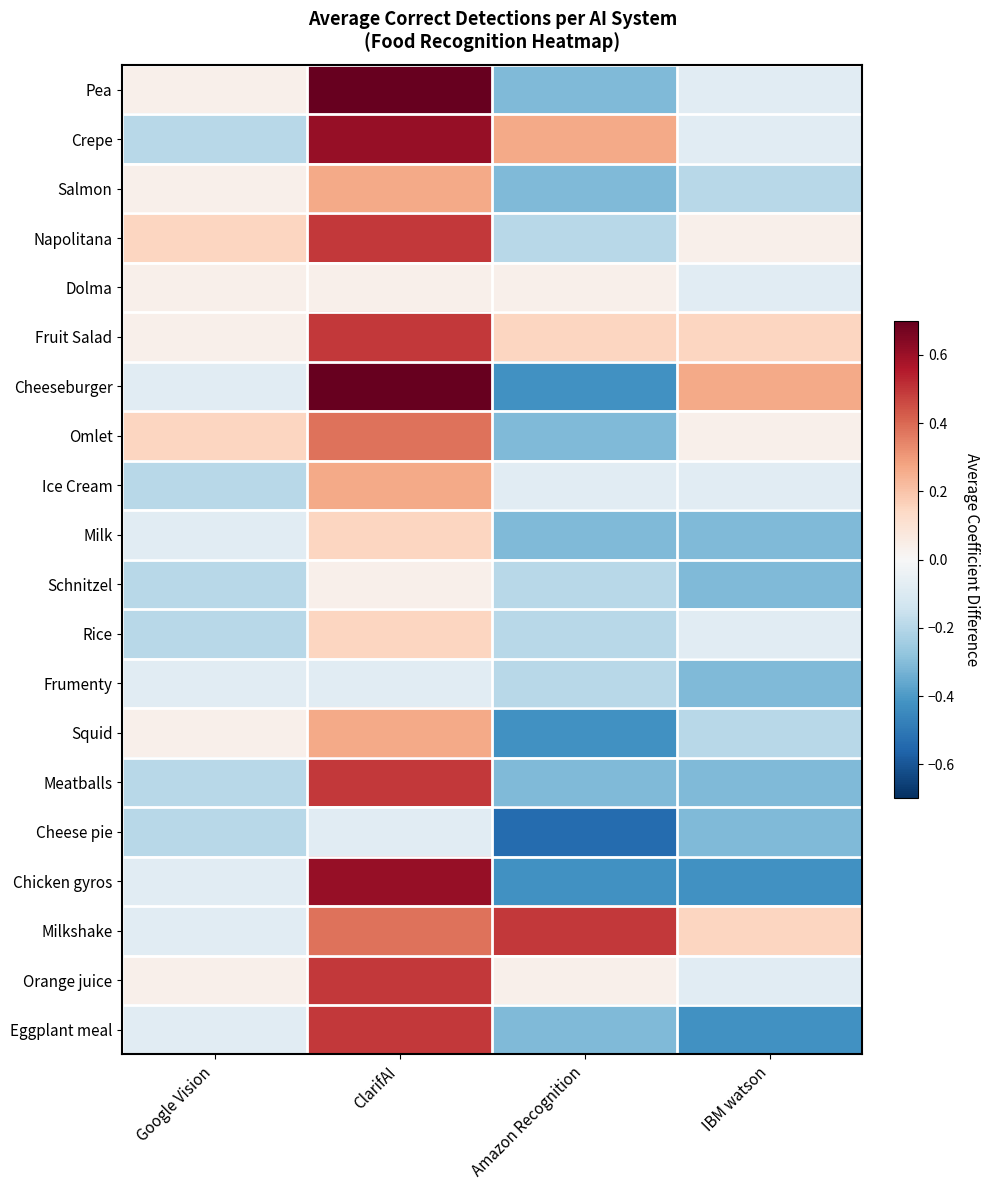

Between Amazon Recognition and IBM watson, which series saw the biggest shift?

Cheeseburger